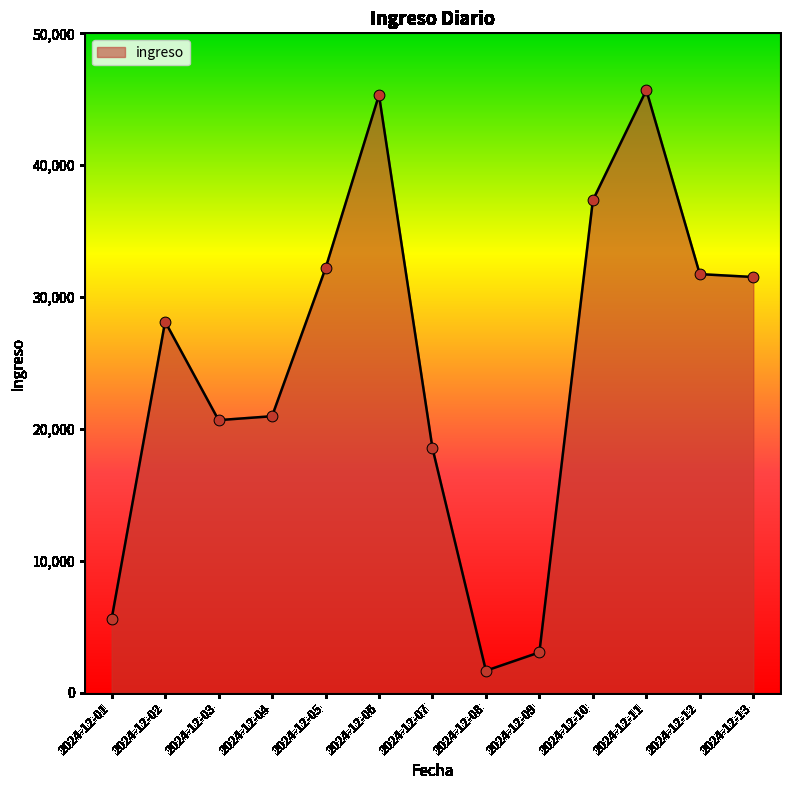

What is the ratio of the value at 2024-12-11 to the value at 2024-12-06?

1.0